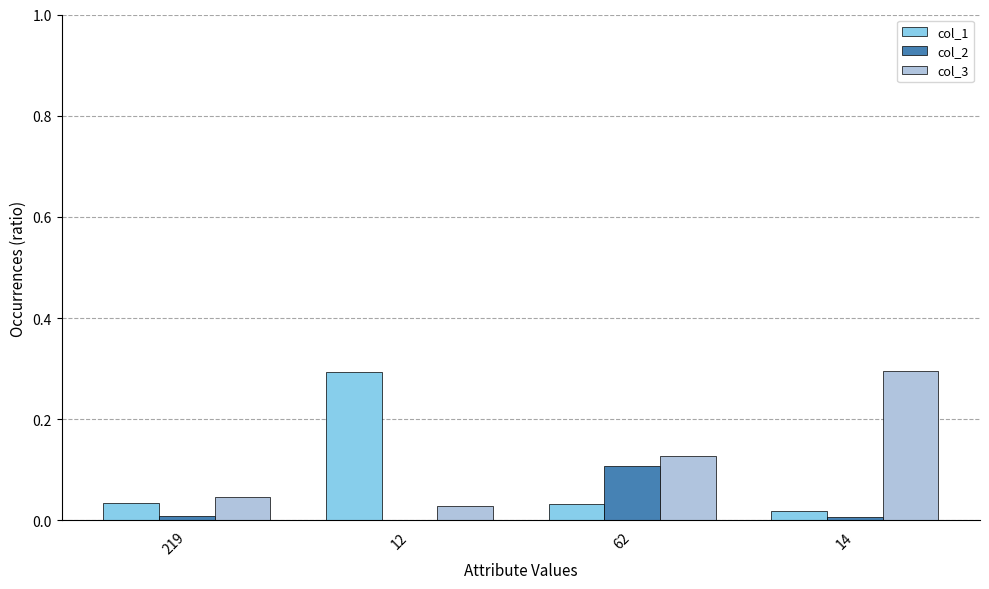

Is it true that col_3 equals 0.5 at 14?

False